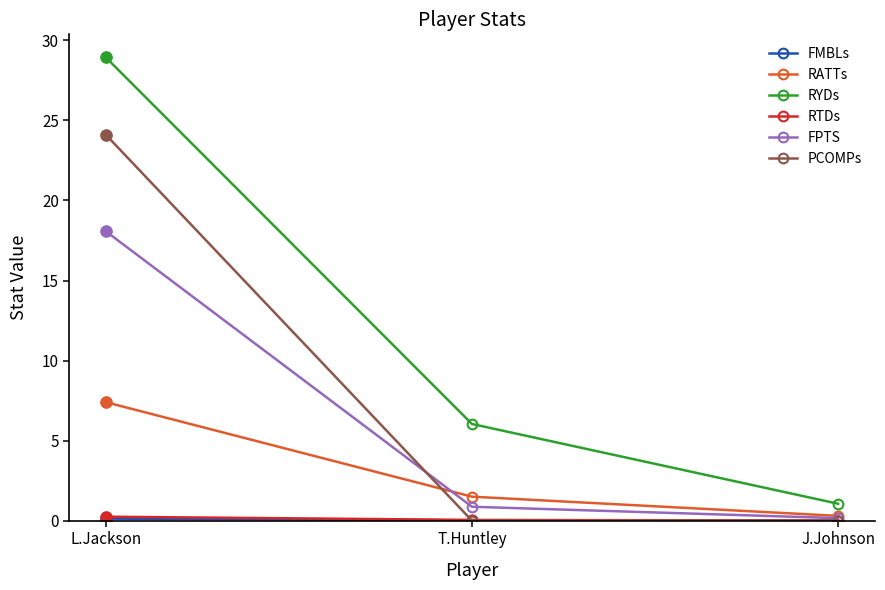

Which series has the widest spread of values?

RYDs